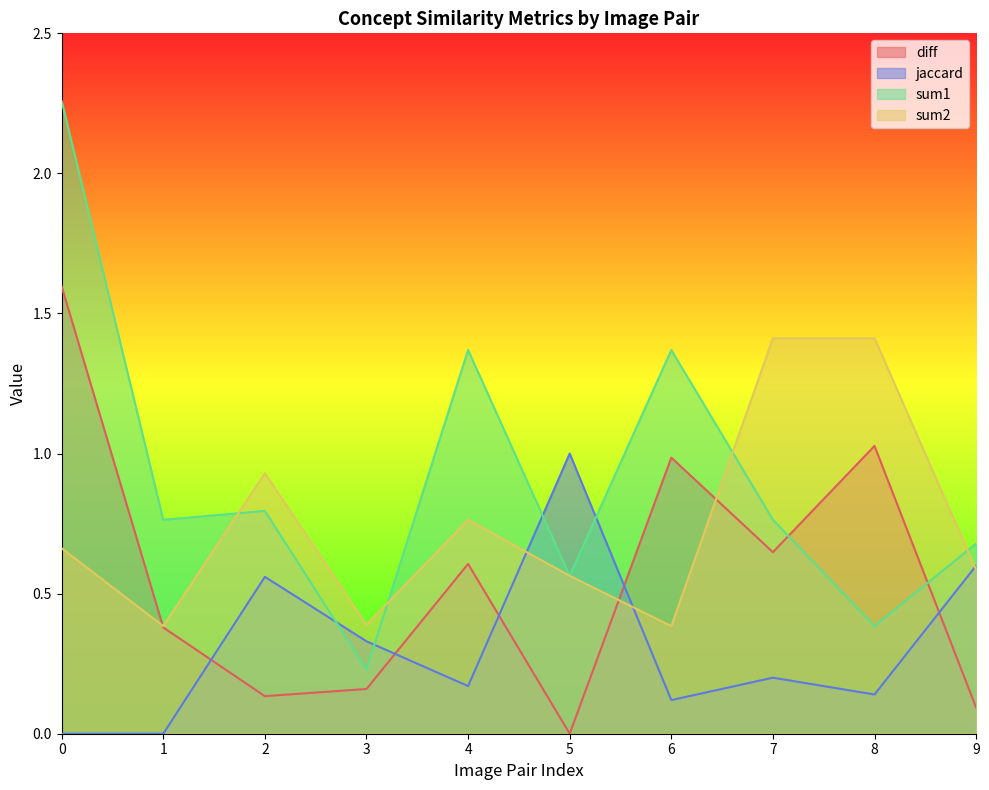

True or false: diff has a value of 1.6 at 0.

True